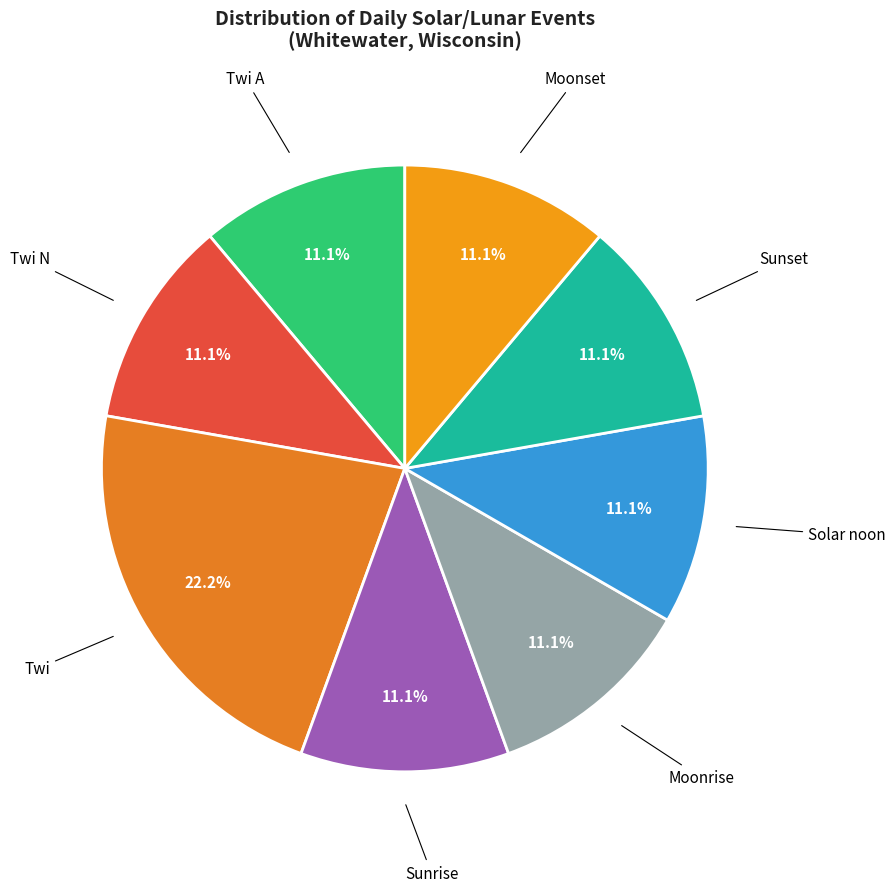

How many segments does this pie chart have?

8